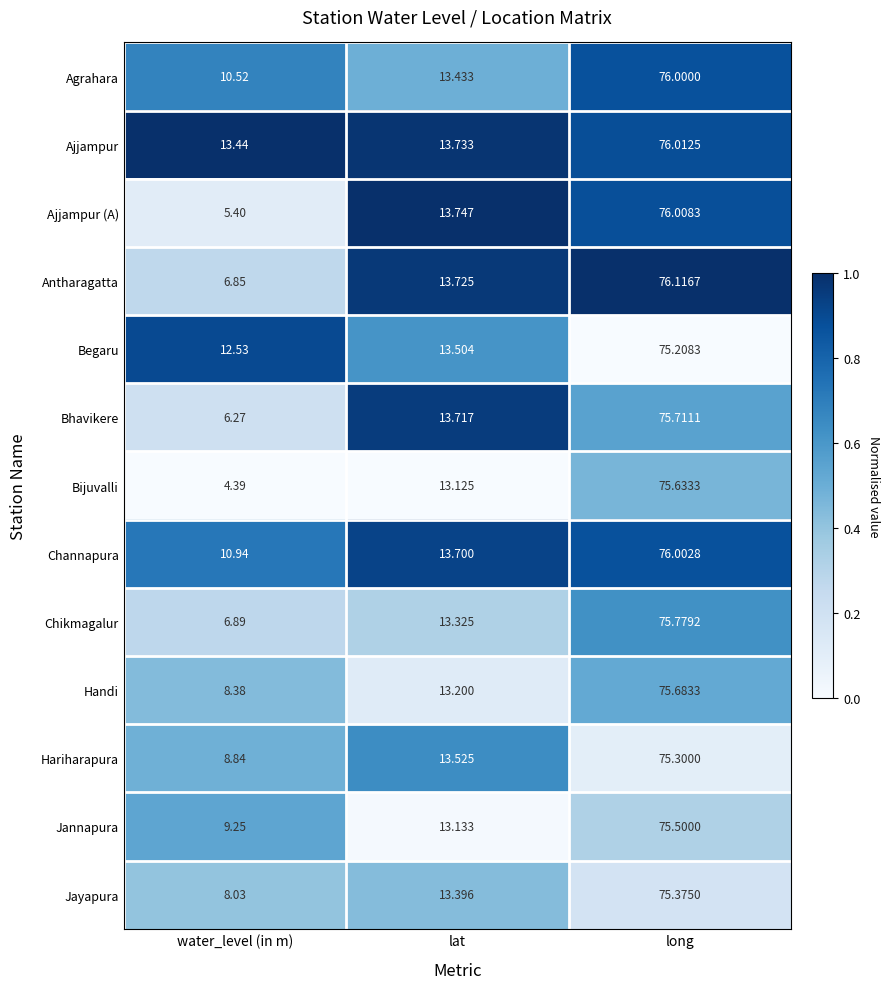

Which category has the highest value in the Hariharapura series?

long